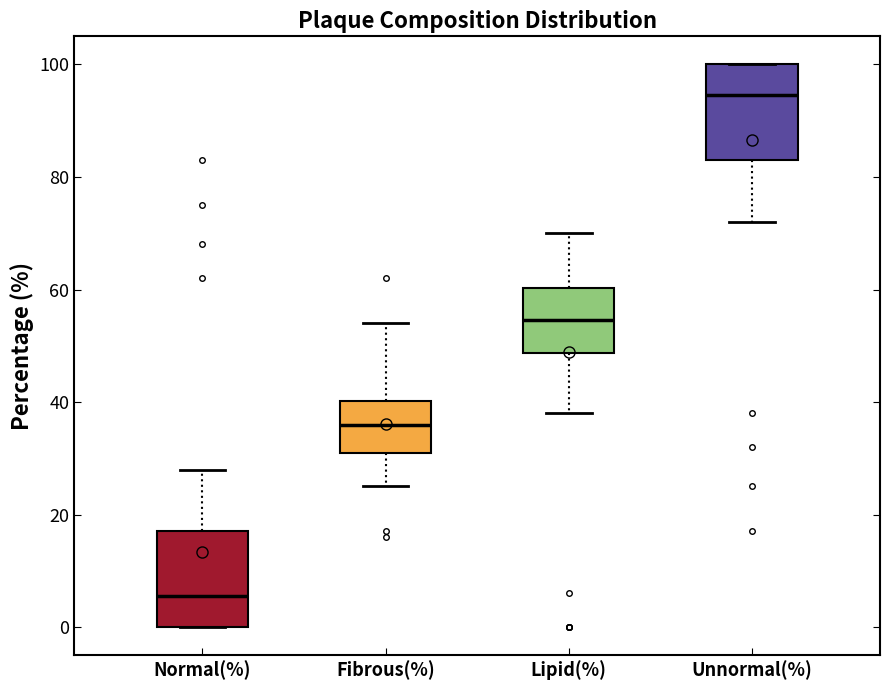

Reading left to right, read every box against the y-axis: the position of its median line, the range the box covers, and the ends of its whiskers. The values are not printed on the chart, so give them approximately, as read against the axis.

Normal(%): median 6, box 0 to 18, whiskers 0 to 28
Fibrous(%): median 36, box 32 to 40, whiskers 26 to 54
Lipid(%): median 54, box 48 to 60, whiskers 38 to 70
Unnormal(%): median 94, box 84 to 100, whiskers 72 to 100